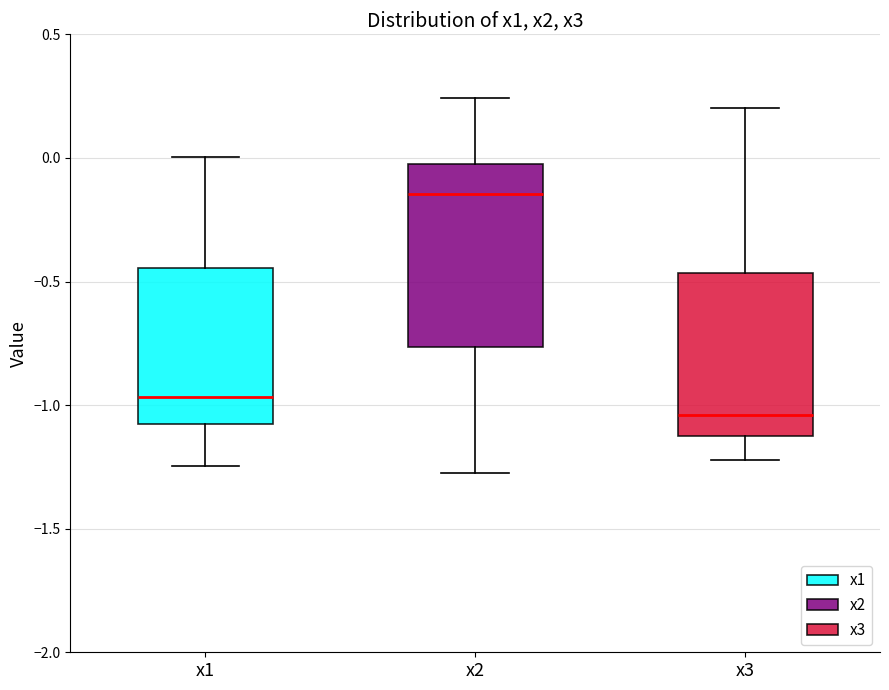

Which box has the lowest median line?

x3